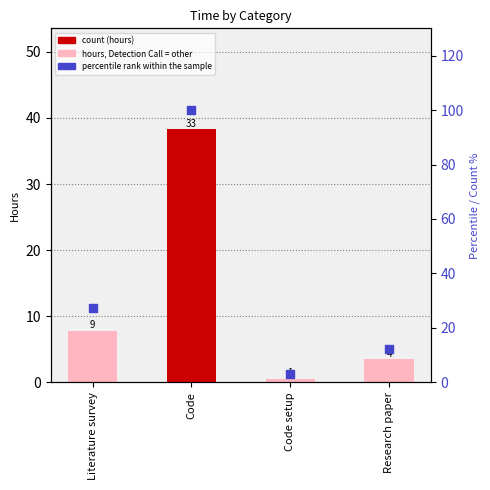

At which category is the sum across all series the highest?

Code